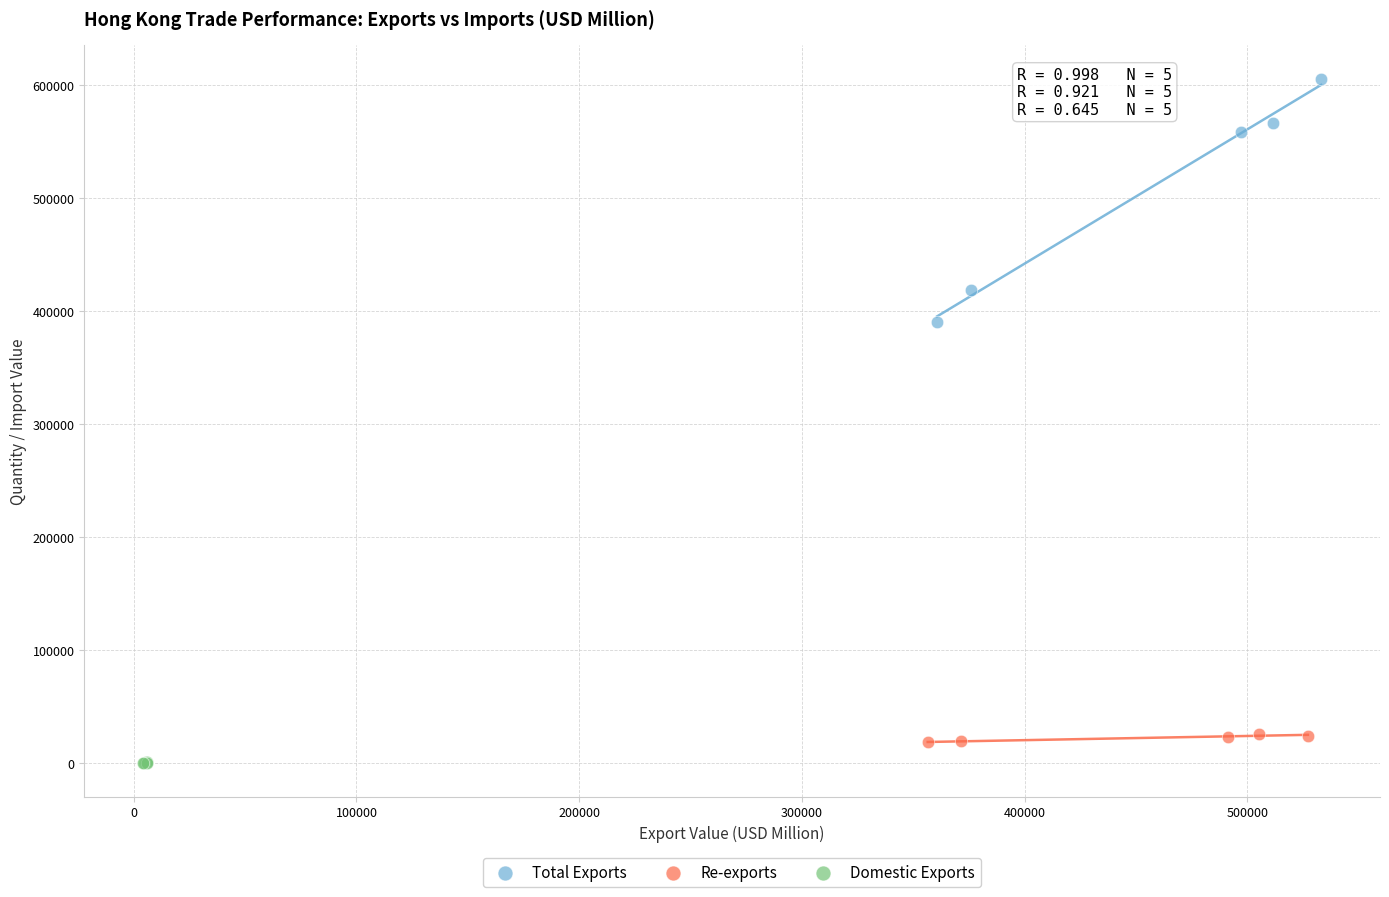

Which series has the largest Y range (max minus min)?

Total Exports